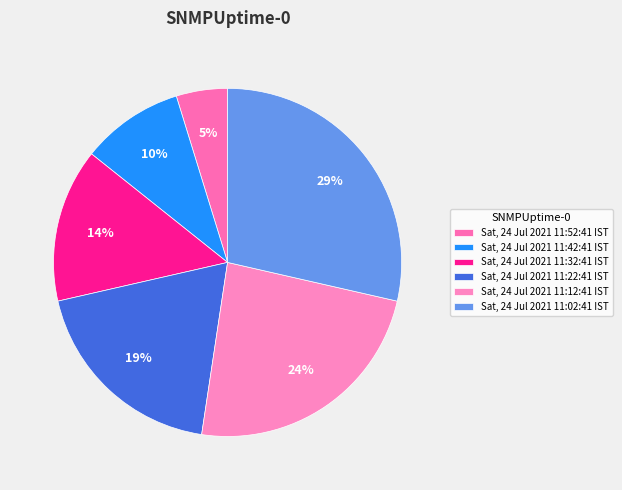

Count the number of slices in the pie.

6